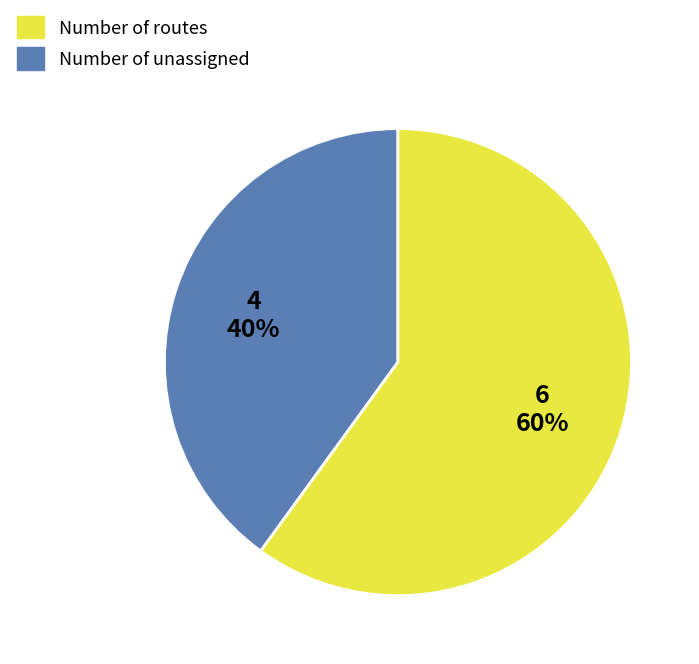

Which category has the biggest portion of the pie?

Number of unassigned